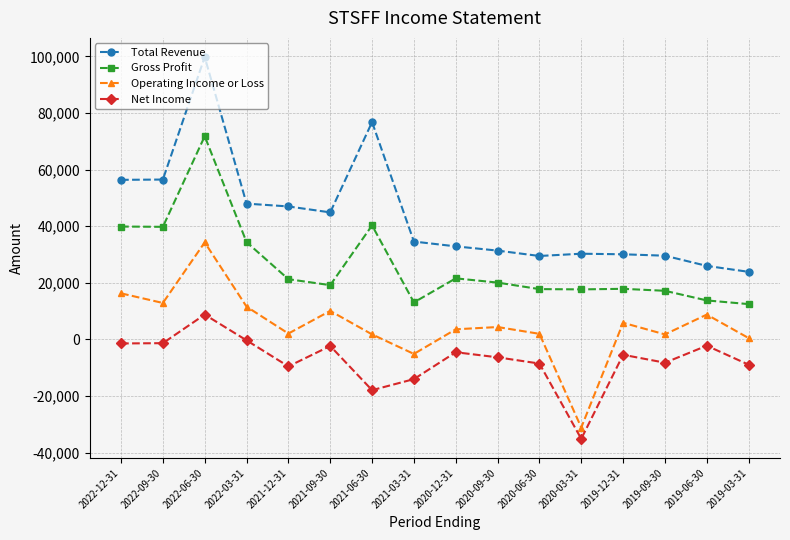

Which category has the highest value across all series?

2022-06-30